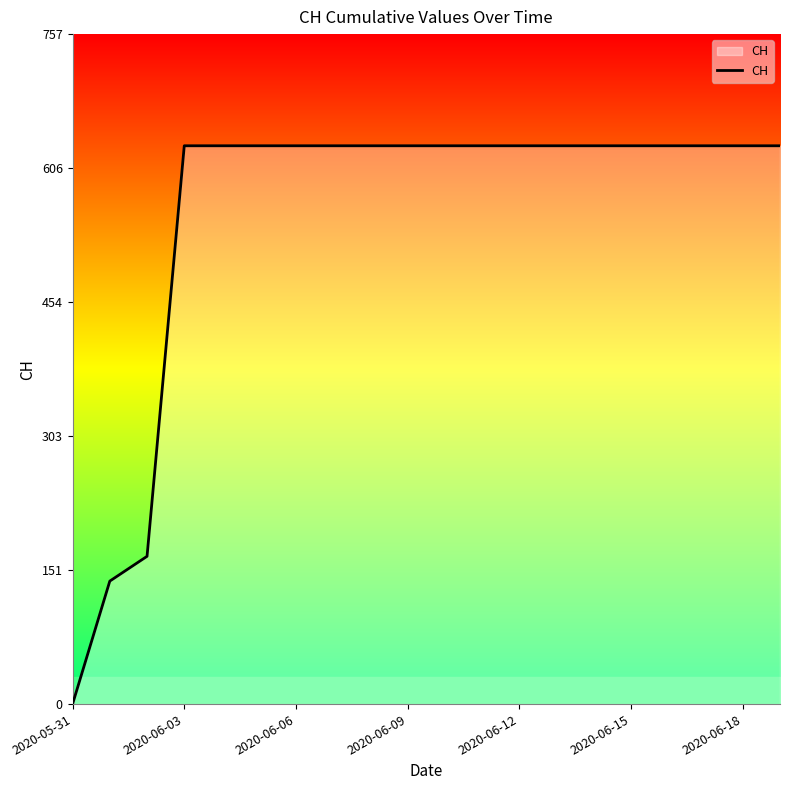

What is the maximum value shown in the chart?

631